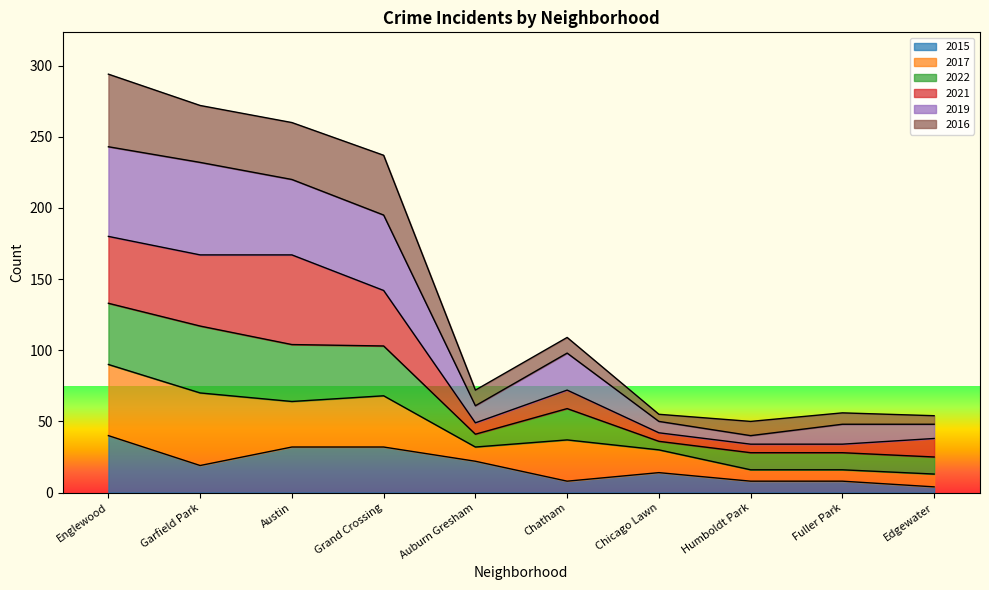

What is the total value across all series at Chicago Lawn?

55